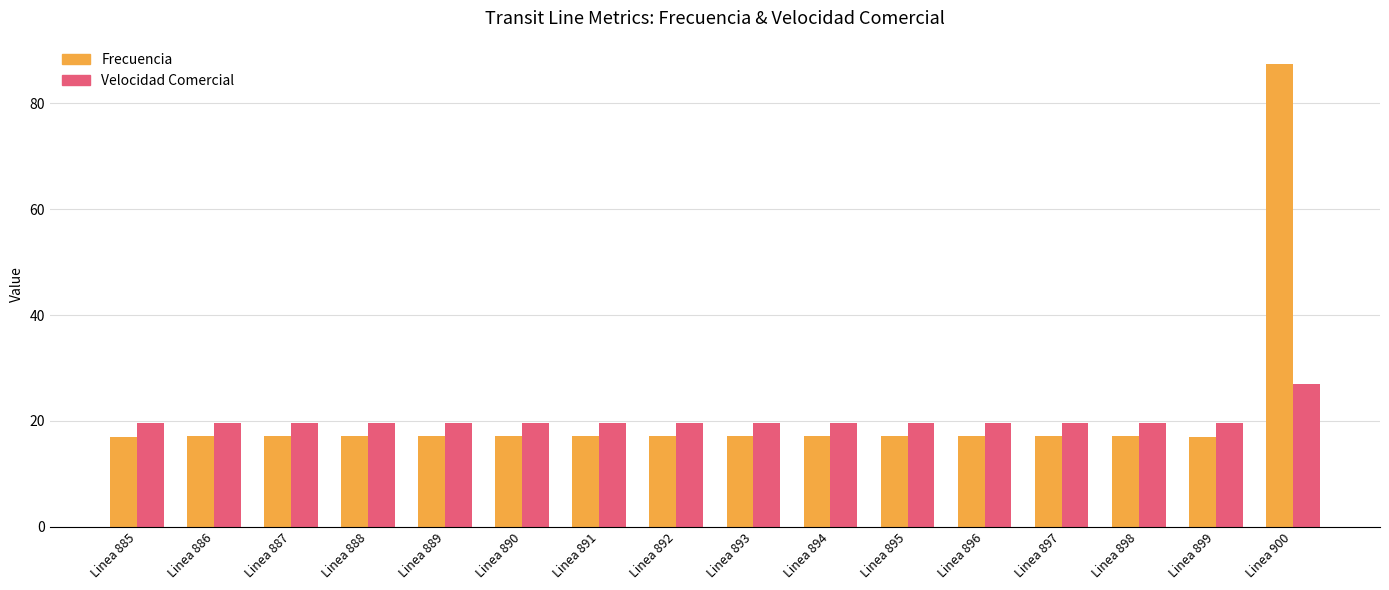

What is the maximum value for Frecuencia?

87.5